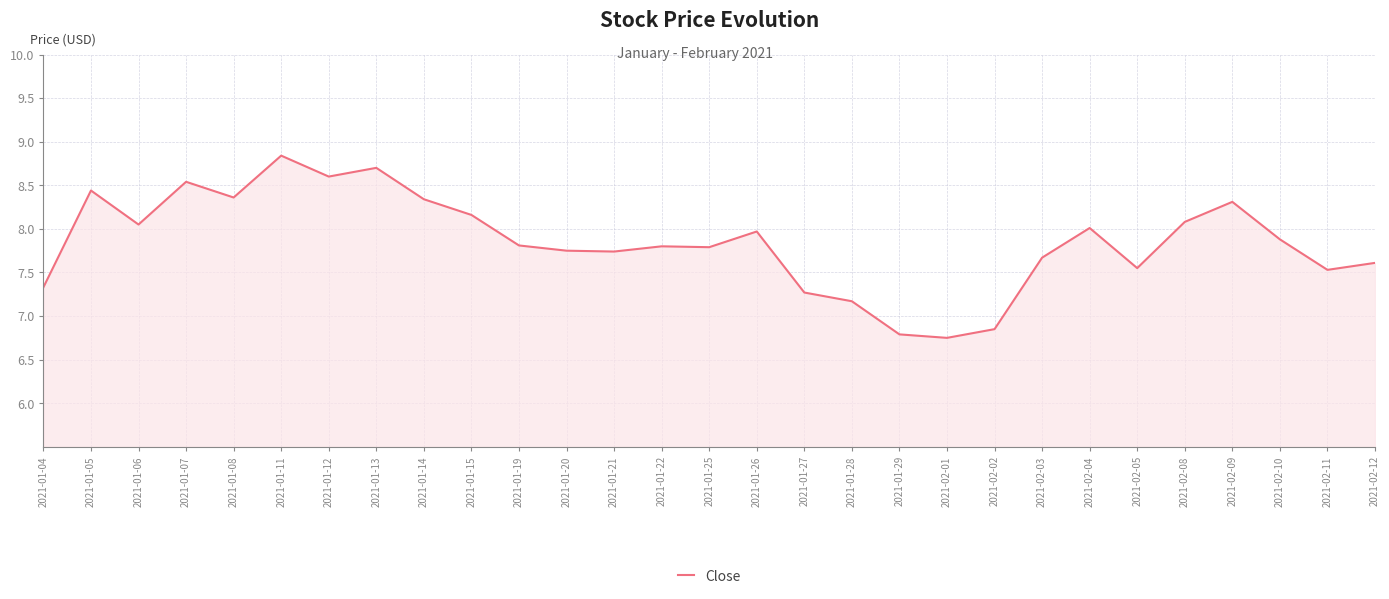

What is the average value?

7.9